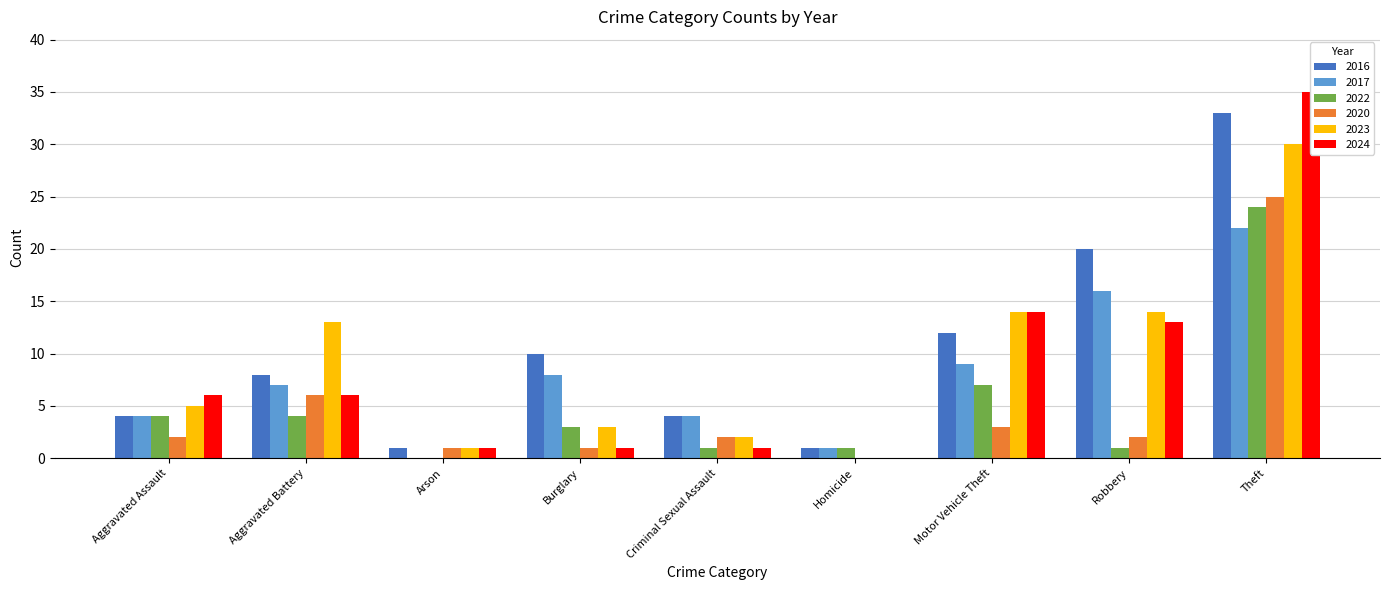

The 2024 series shows 4 at Aggravated Assault. True or false?

False